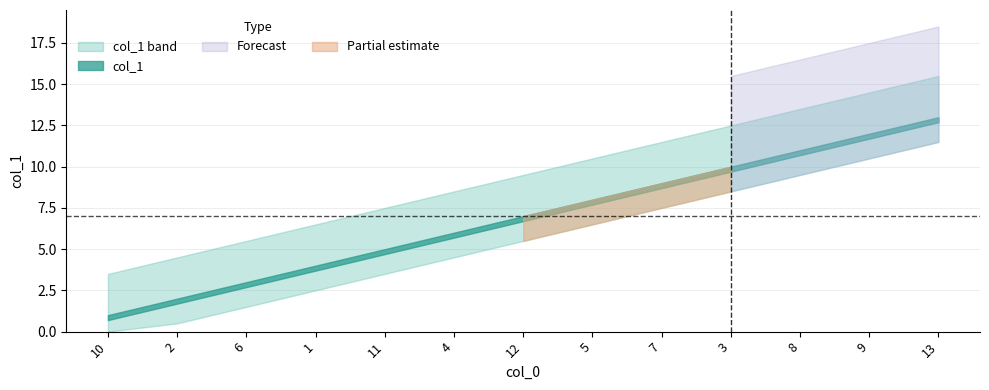

Rank the categories by value from lowest to highest.

10, 2, 6, 1, 11, 4, 12, 5, 7, 3, 8, 9, 13